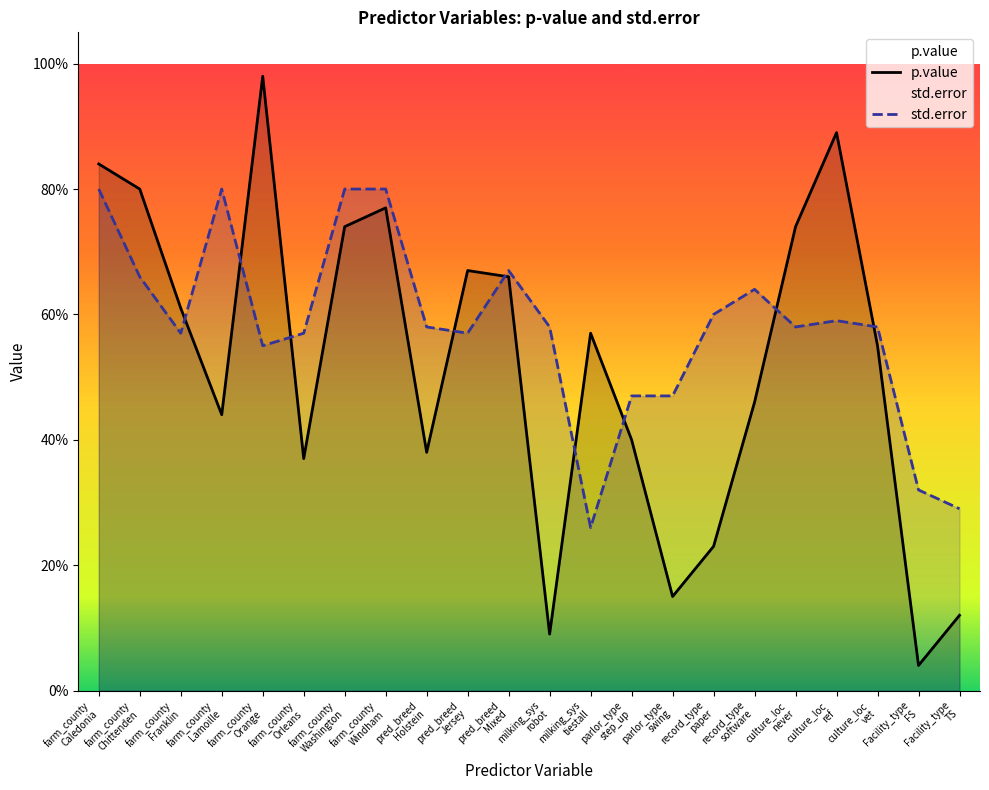

What is the total value across all series at farm_county
Washington?

1.5